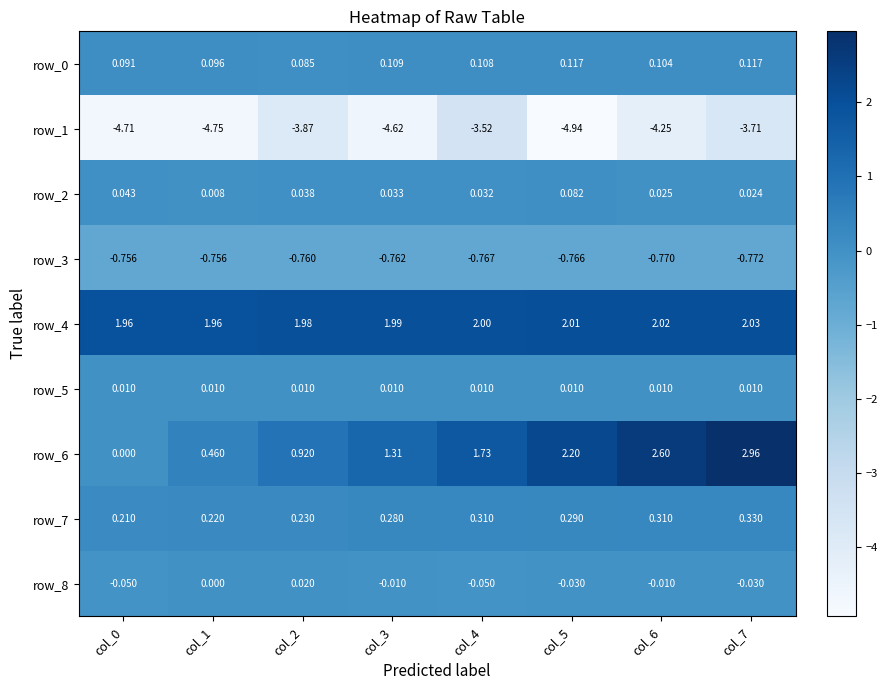

Between col_1 and col_4, which series saw the biggest shift?

row_6